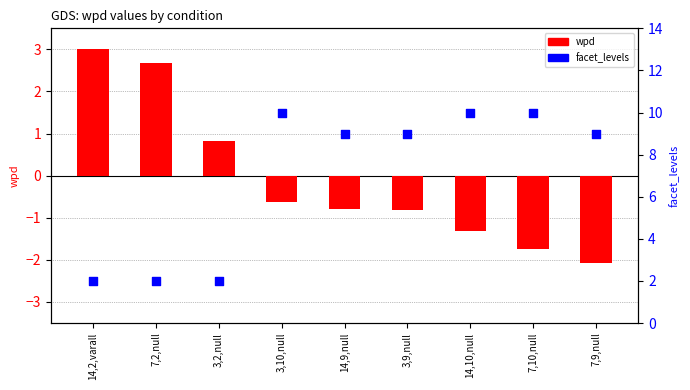

Which series reaches the minimum Y coordinate?

wpd